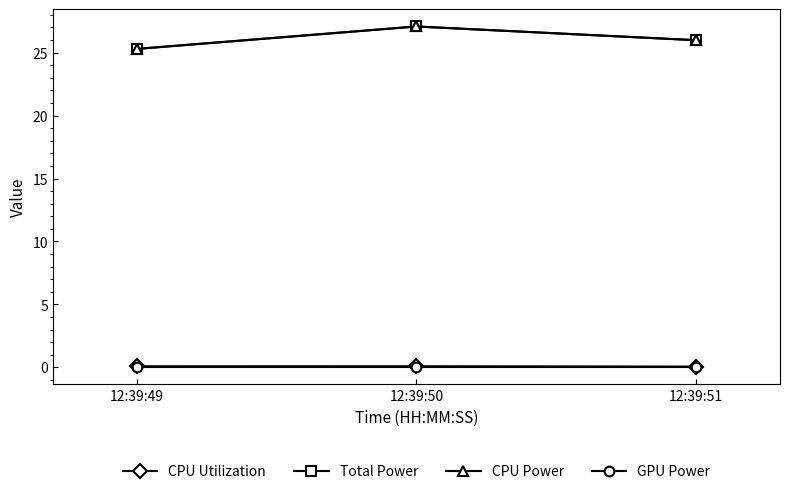

Does the chart have visible grid lines?

No